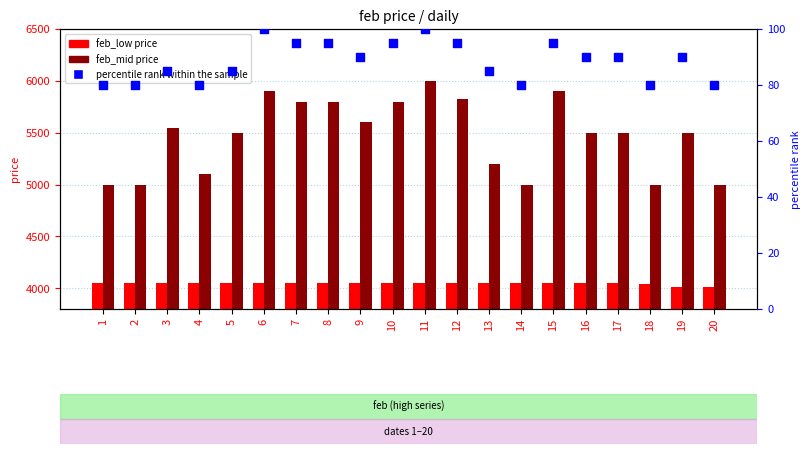

What are all the series names shown in the legend?

feb_low price, feb_mid price, percentile rank within the sample